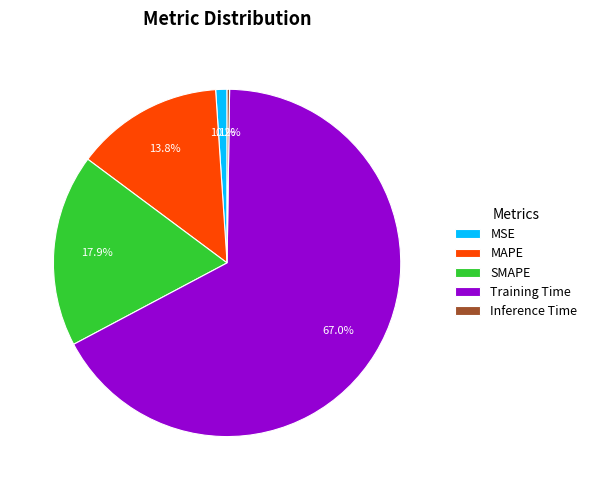

To the nearest percent, what is the average slice percentage?

20%